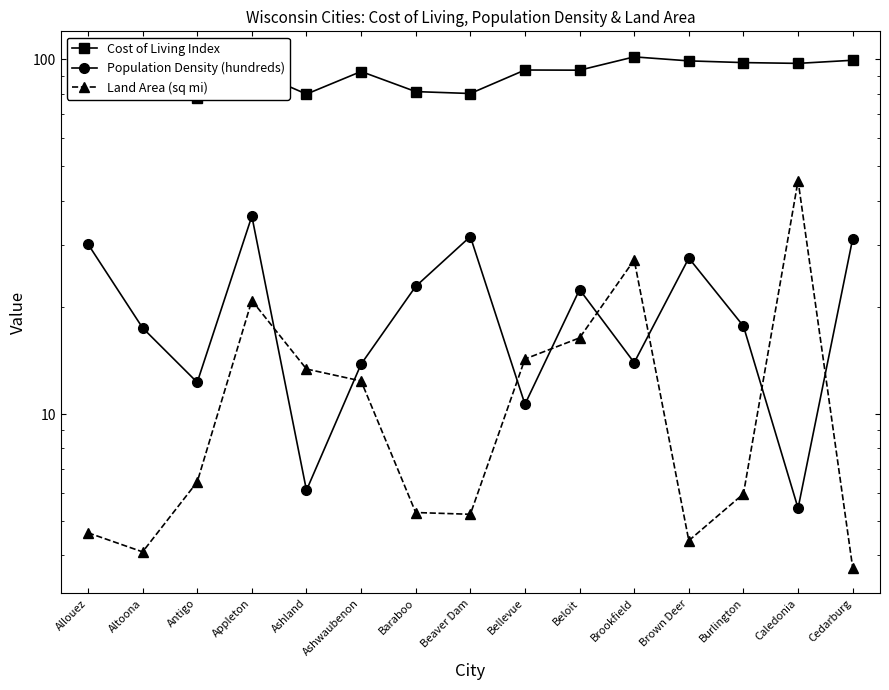

How many series are shown in this chart?

3